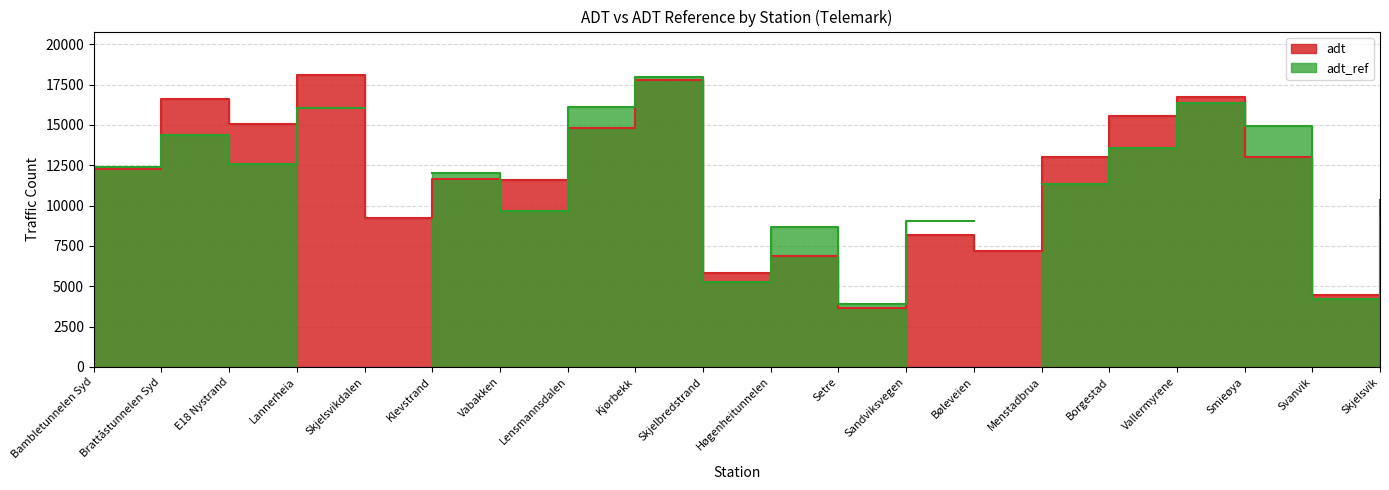

What is the average value?

11596